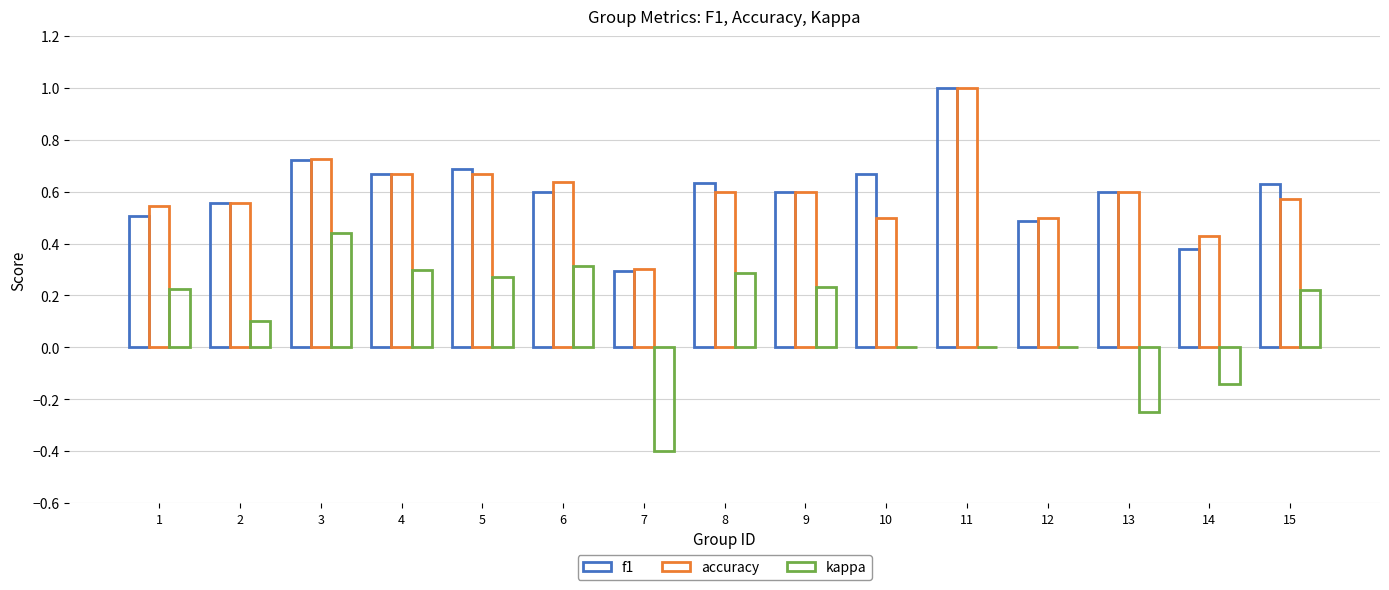

Which series has the widest spread of values?

kappa